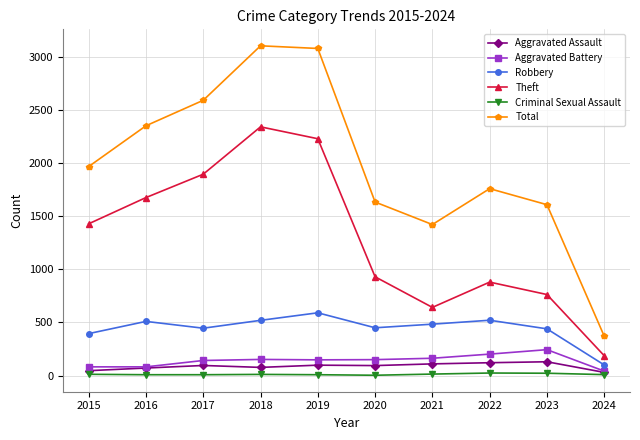

Count the number of data series in this chart.

6